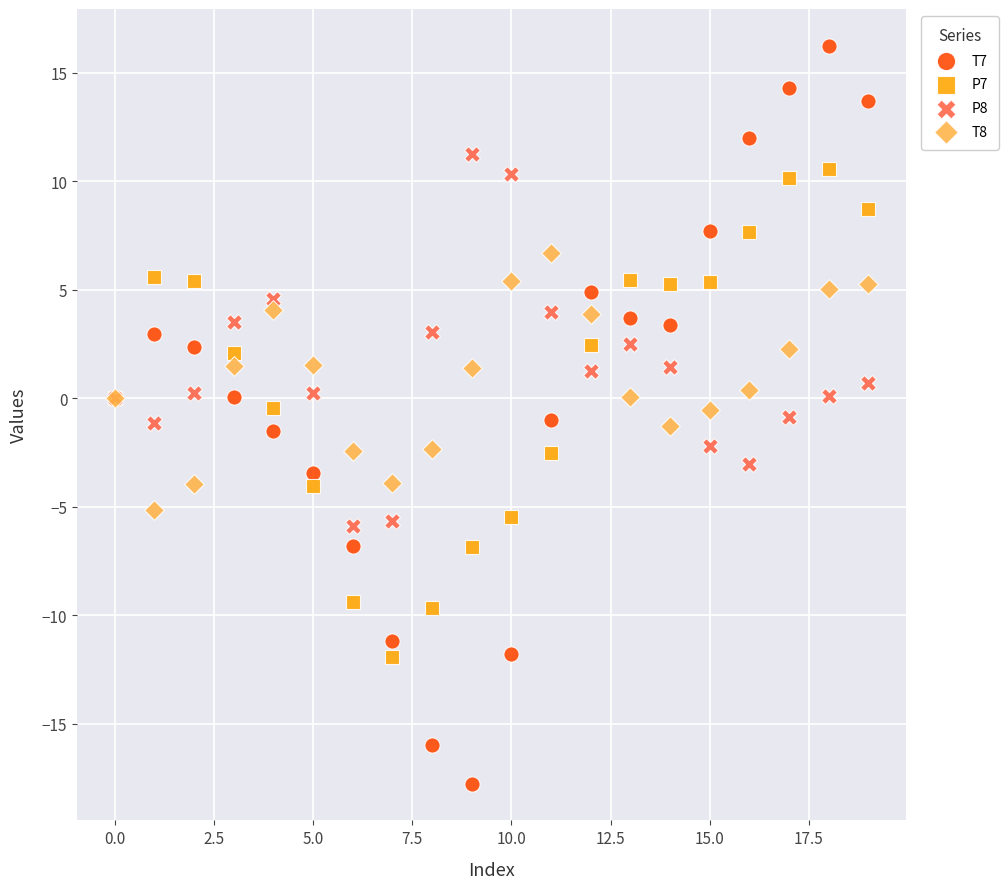

Which series reaches the minimum Y coordinate?

T7